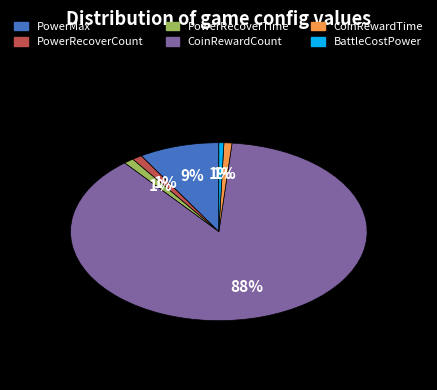

What portion of the pie excludes BattleCostPower?

99.5%